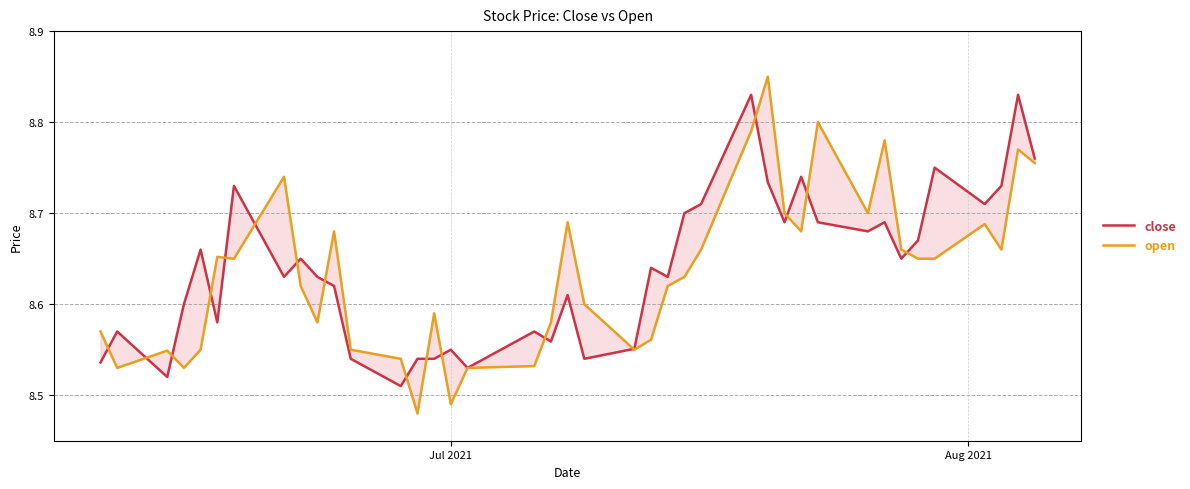

Rank the series by their average value, from lowest to highest.

open, close